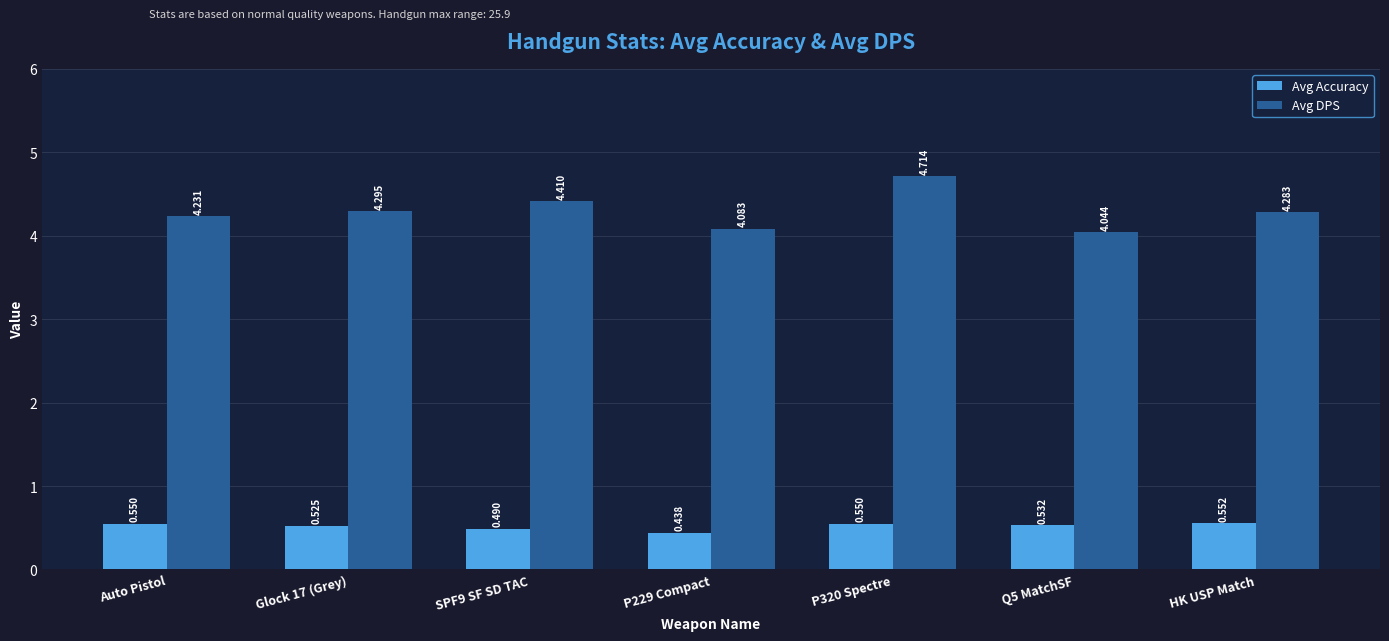

At which category is the sum across all series the highest?

P320 Spectre